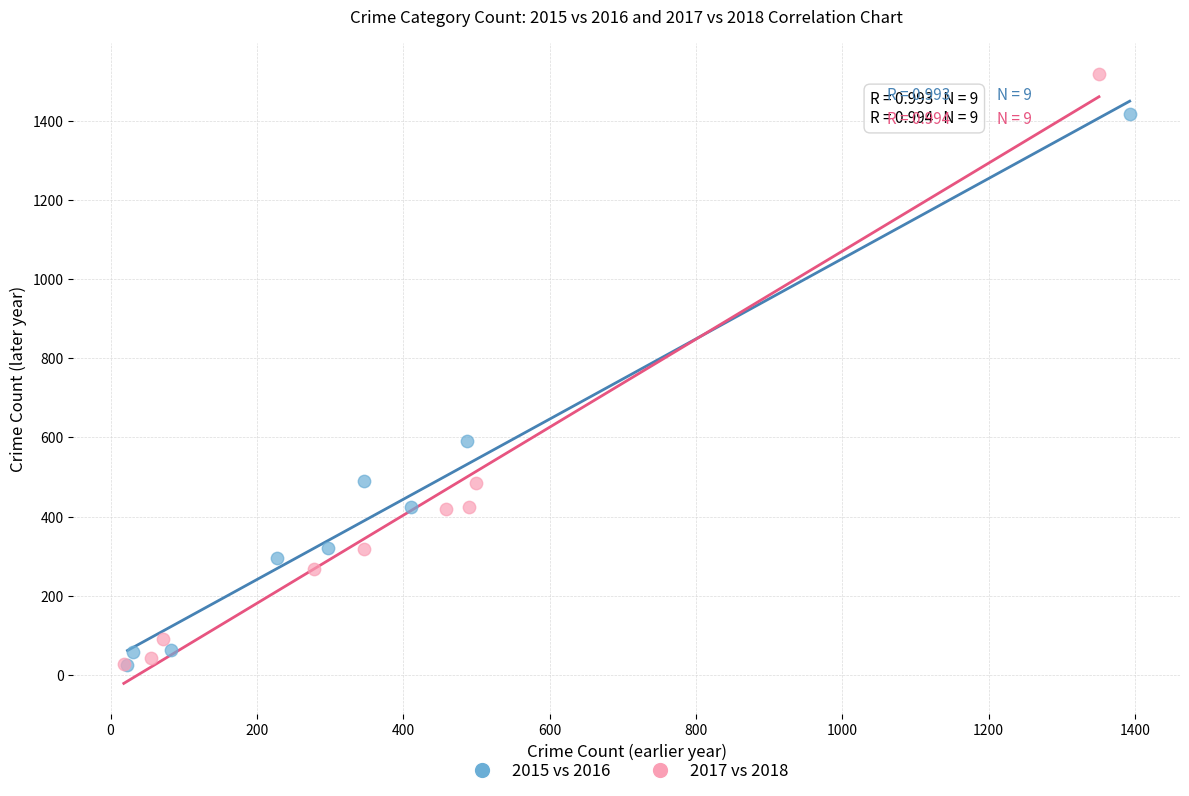

Which series reaches the maximum Y coordinate?

2017 vs 2018